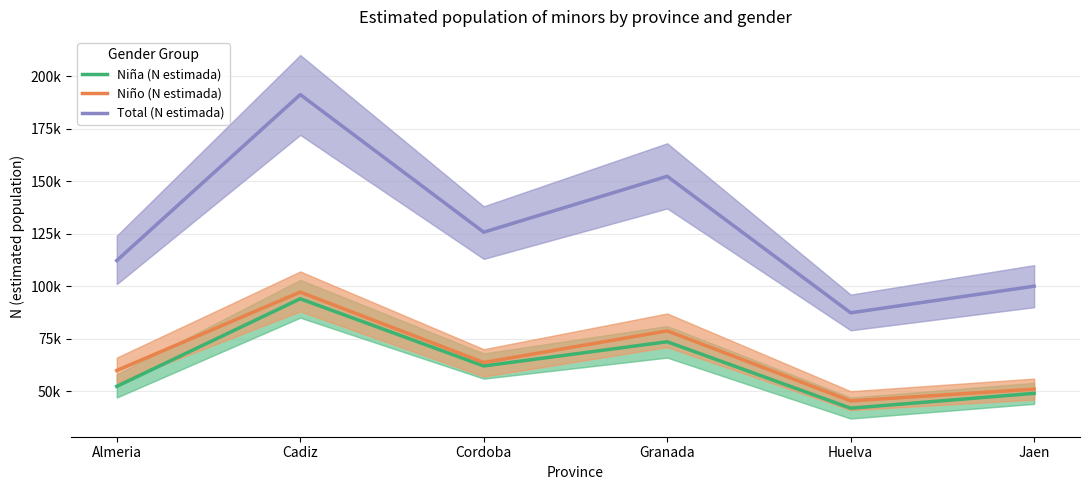

The value of Niña (N estimada) at Cadiz is 162430. True or false?

False